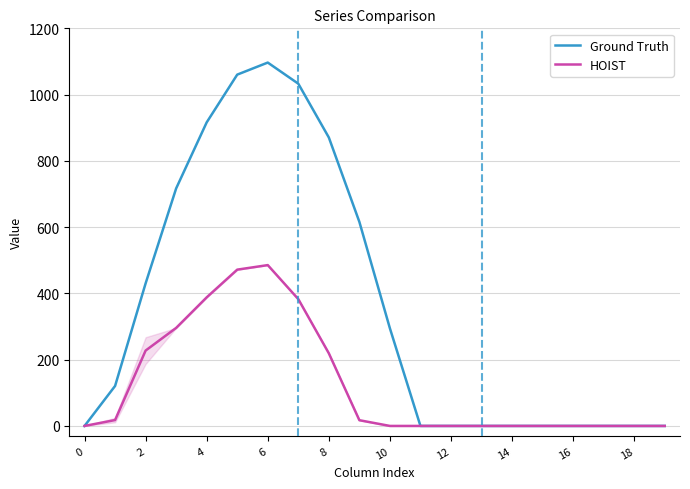

Which series has the widest spread of values?

Ground Truth